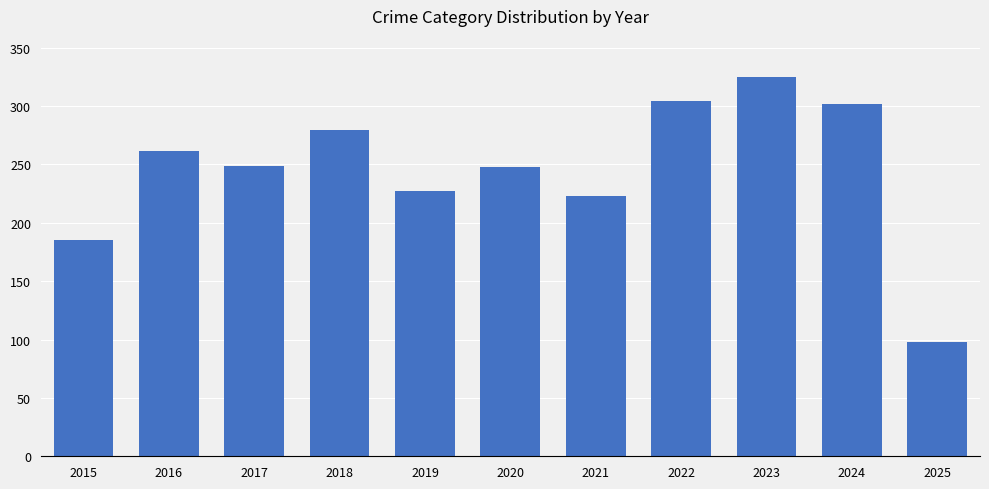

The value at 2022 is 304. True or false?

True